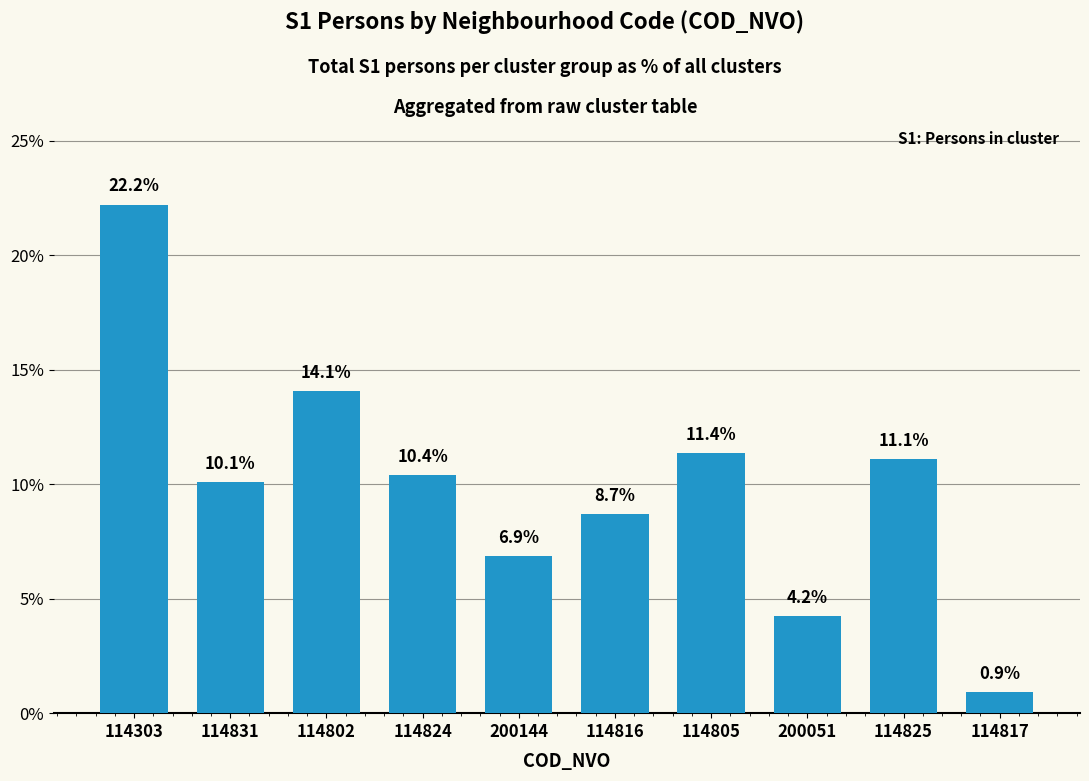

What is the sum of the values at 114805 and 200051?

15.6